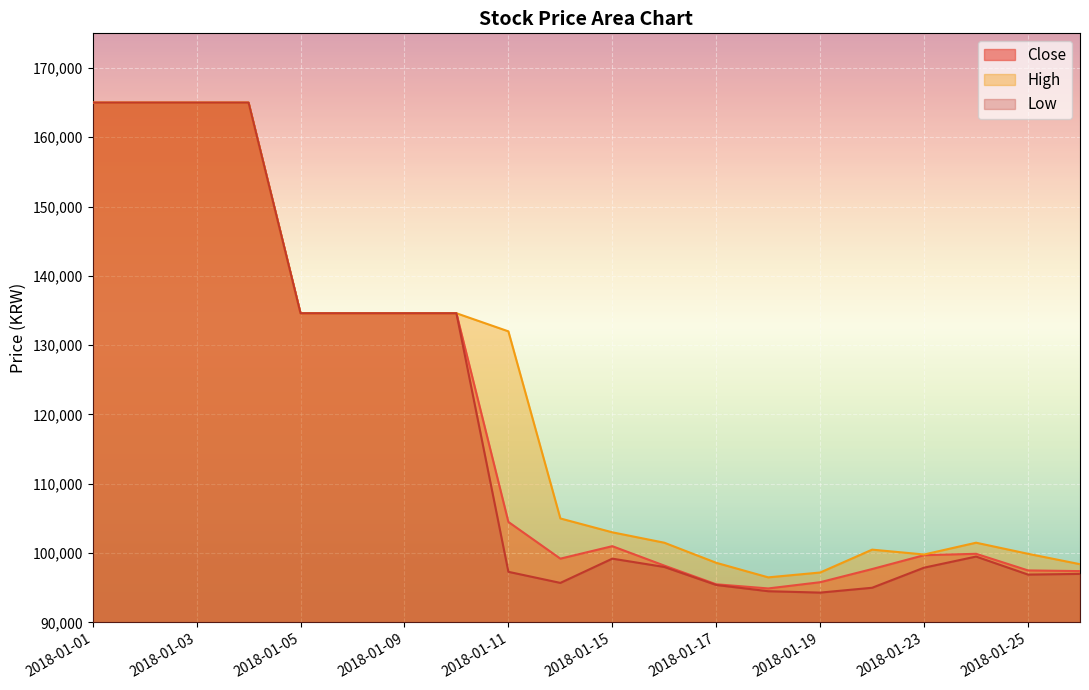

Reading left to right, extract all data points from this chart.

Close: 165000	165000	165000	165000	134610	134610	134610	134610	104500	99200	101000	98200	95500	94900	95800	97700	99700	99900	97500	97400
High: 165000	165000	165000	165000	134610	134610	134610	134610	132000	105000	103000	101500	98600	96500	97200	100500	99800	101500	99900	98400
Low: 165000	165000	165000	165000	134610	134610	134610	134610	97300	95700	99200	98000	95400	94500	94300	95000	97900	99500	96900	97000